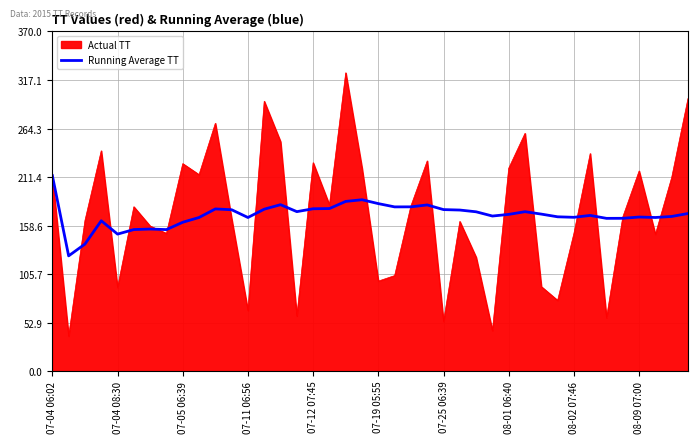

What is the minimum value shown in the chart?

38.0